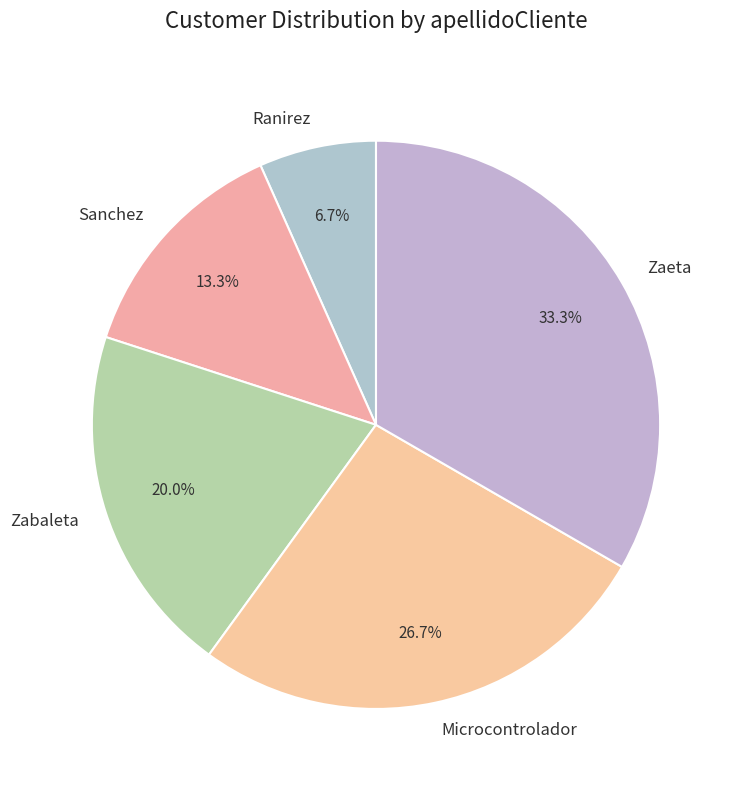

What percentage is NOT represented by Zabaleta?

80.0%